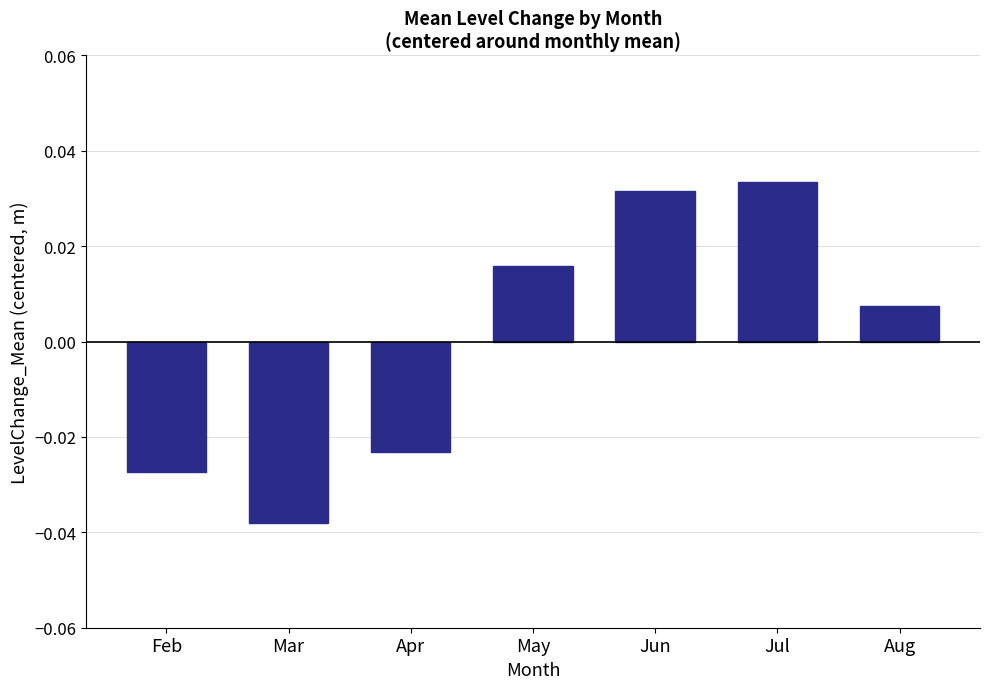

List the labels in order of value, largest first.

Jul, Jun, May, Aug, Apr, Feb, Mar